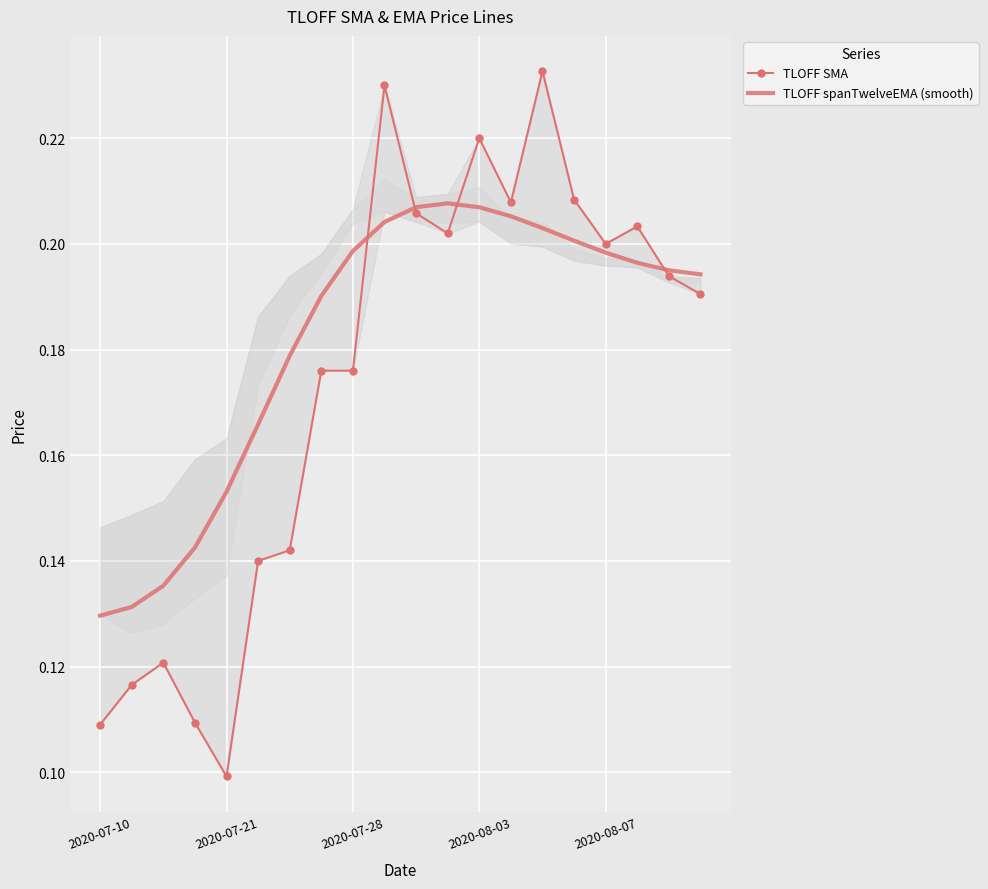

List the series in order of their overall mean, highest first.

TLOFF spanTwelveEMA (smooth), TLOFF SMA